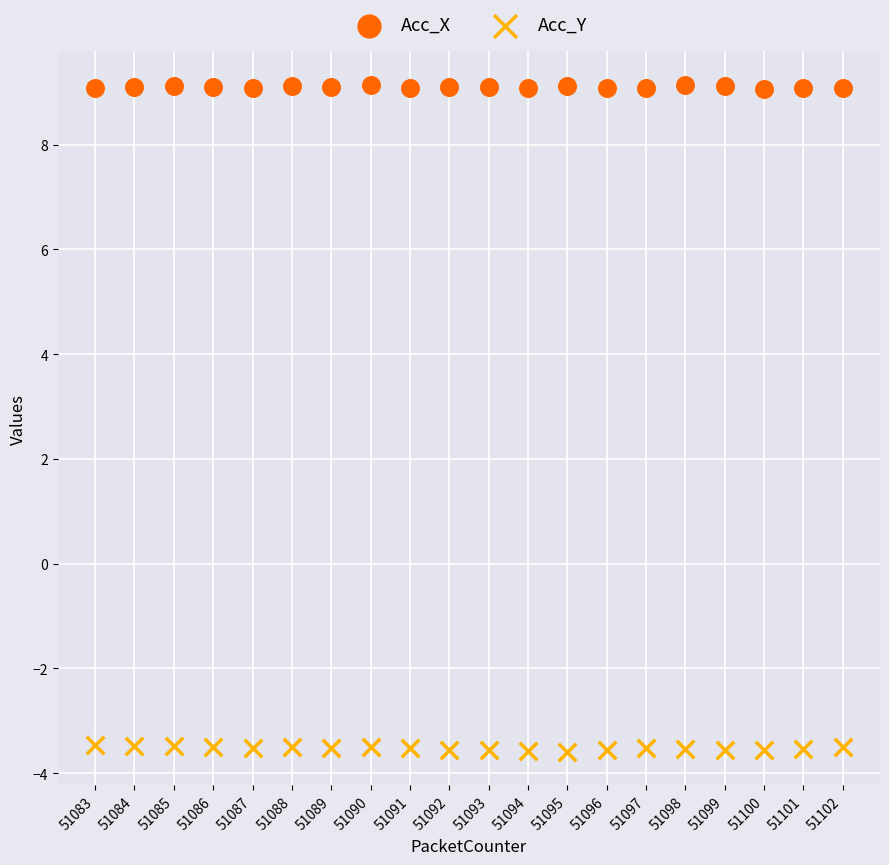

Which series contains the highest Y value?

Acc_X